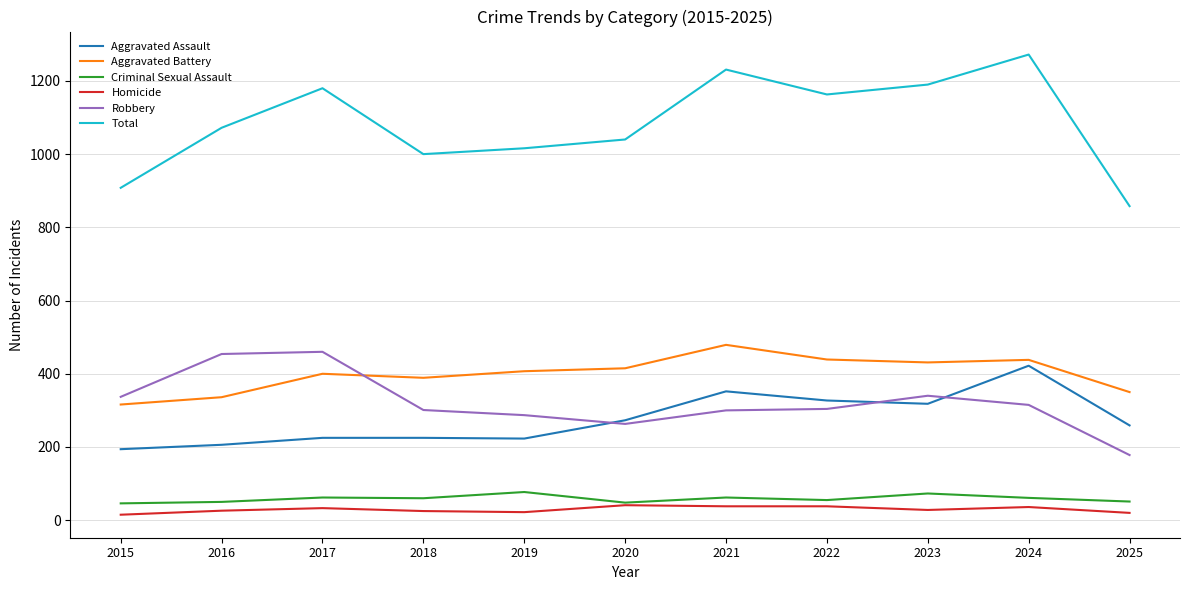

Where is the first local minimum for Total?

2018